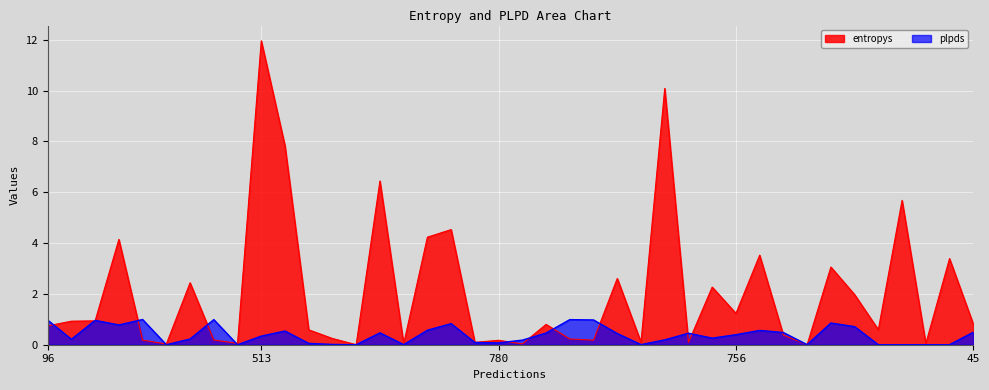

How many lines are shown in the chart?

2